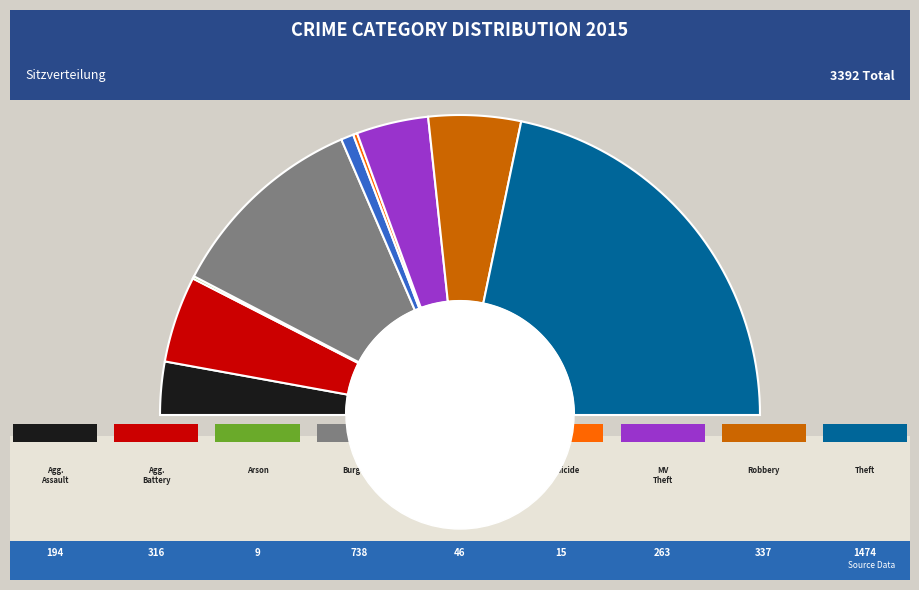

Which has a higher value, Aggravated Assault or Theft?

Theft